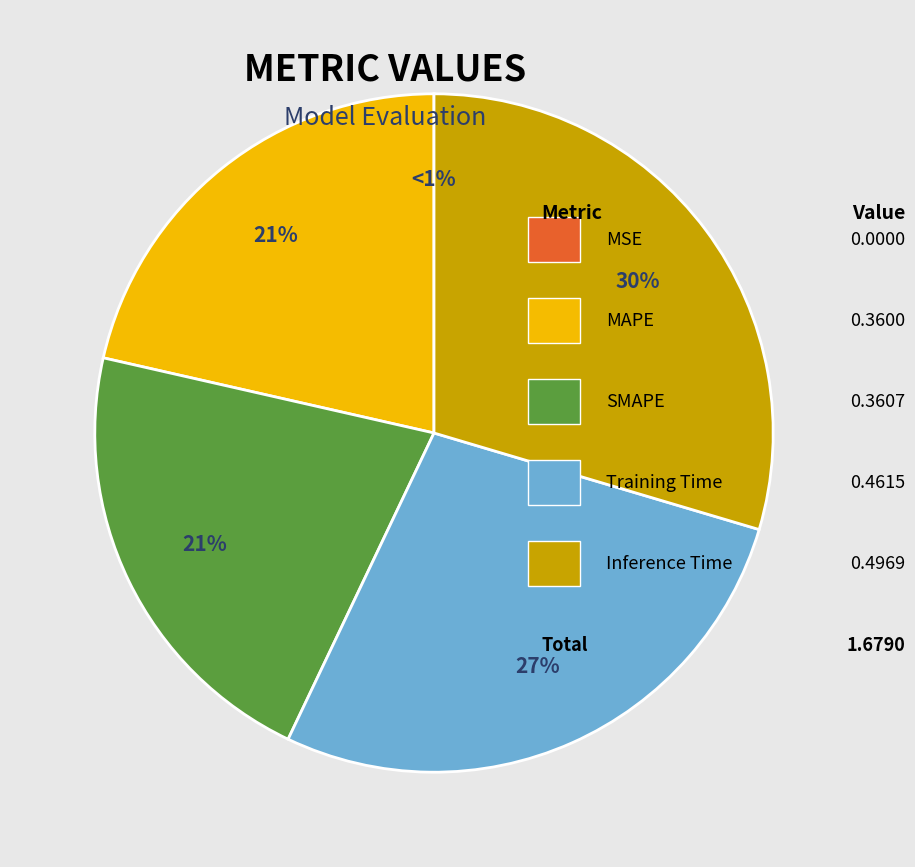

Which category has the biggest portion of the pie?

Inference Time